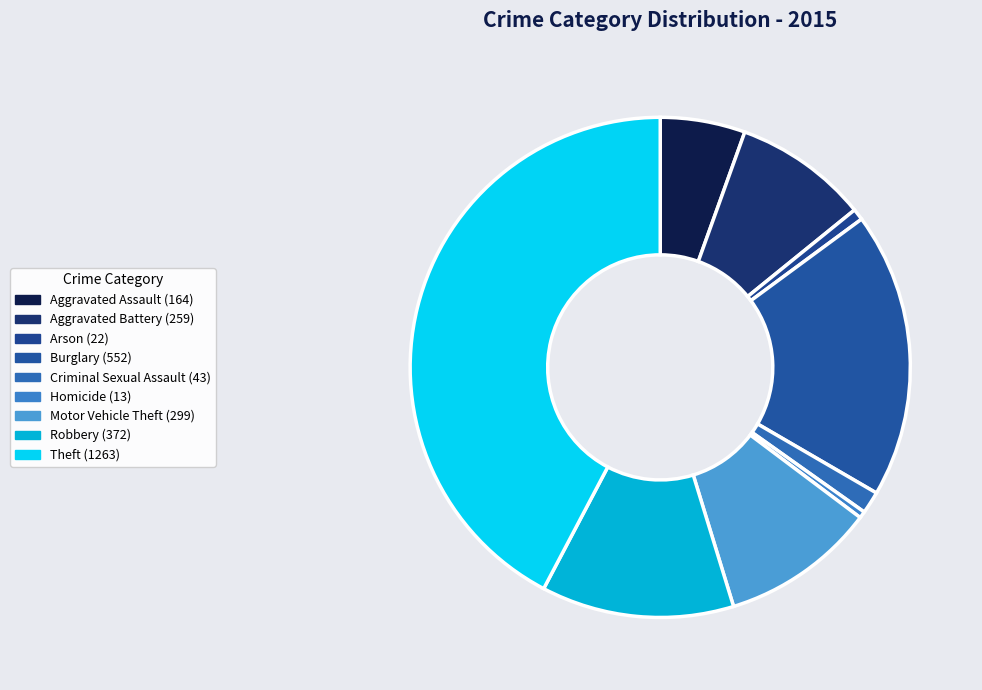

What percentage do Aggravated Battery and Motor Vehicle Theft together represent?

18.7%